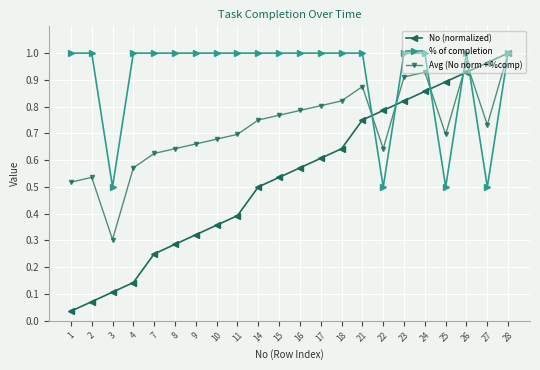

Rank the categories by No (normalized) value from highest to lowest.

28, 27, 26, 25, 24, 23, 22, 21, 18, 17, 16, 15, 14, 11, 10, 9, 8, 7, 4, 3, 2, 1